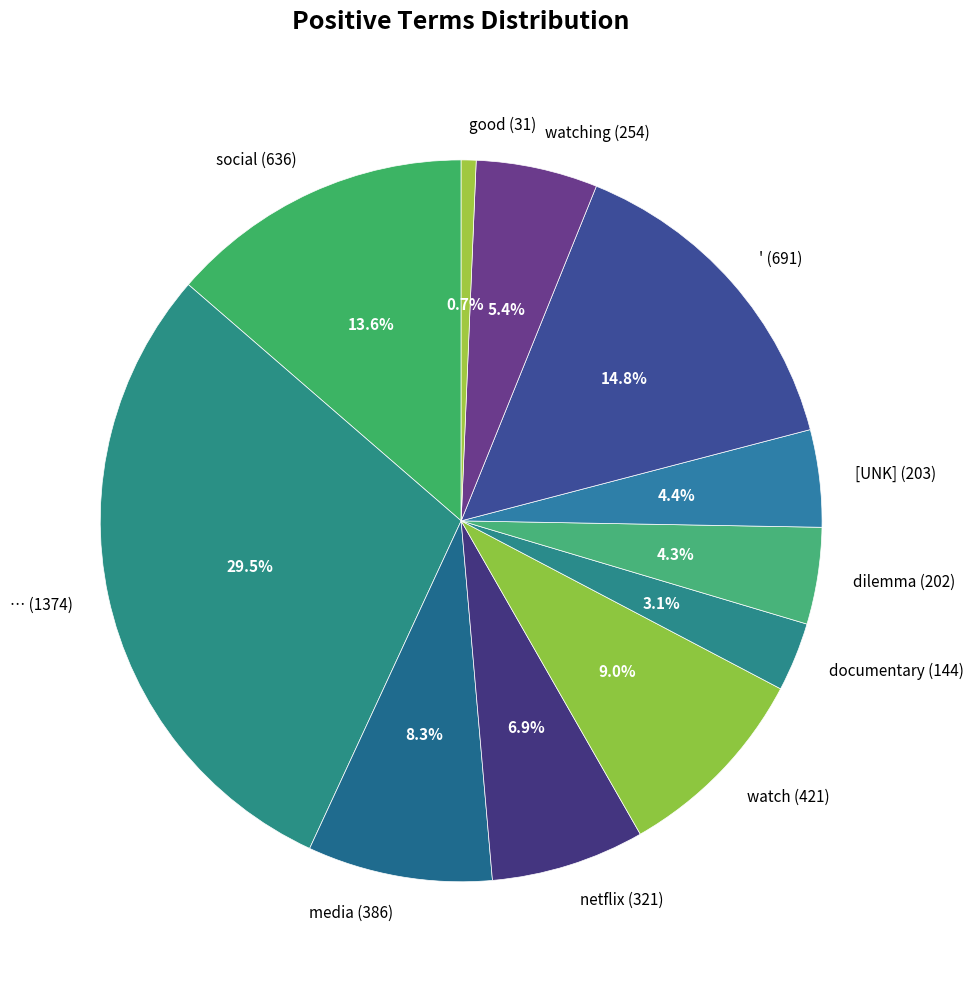

Combined, what portion of the pie is watching (254) and media (386)?

13.7%